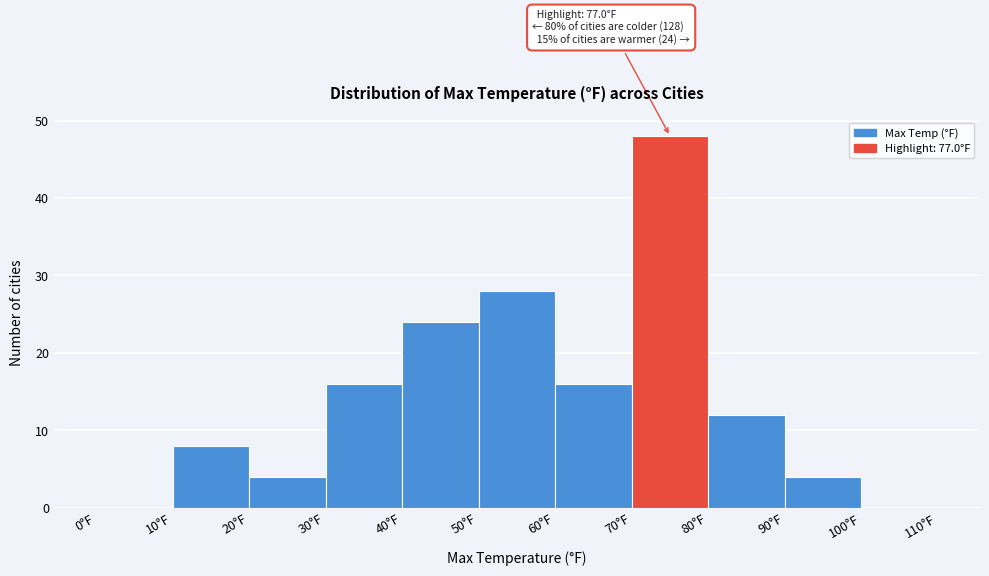

Over which range of the x-axis is the bar tallest?

70 to 80